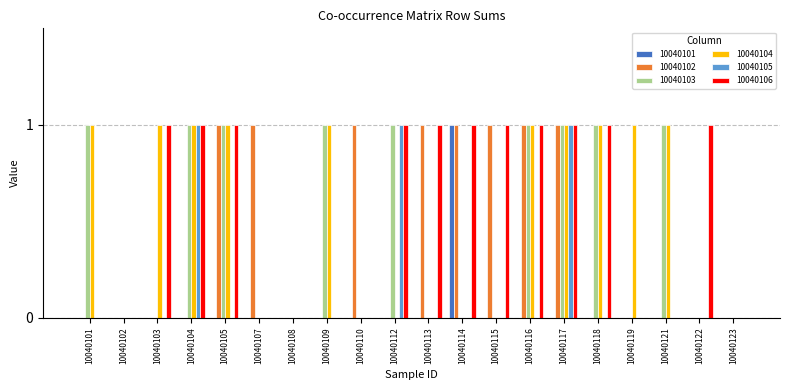

What is the sum of all 10040102 values?

8